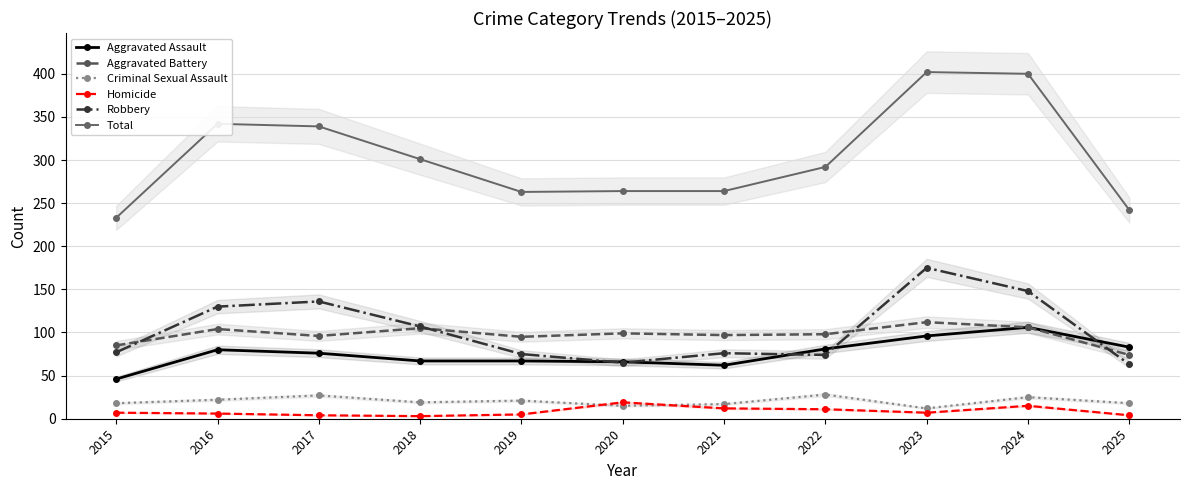

The Criminal Sexual Assault series shows 36 at 2024. True or false?

False